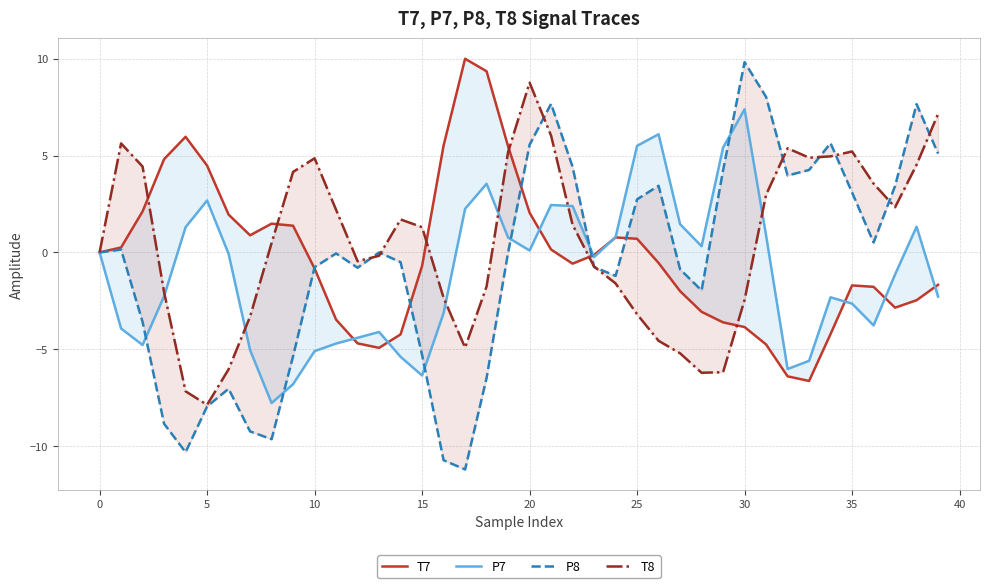

Which series ends up on top after the final intersection of P7 and T7?

T7